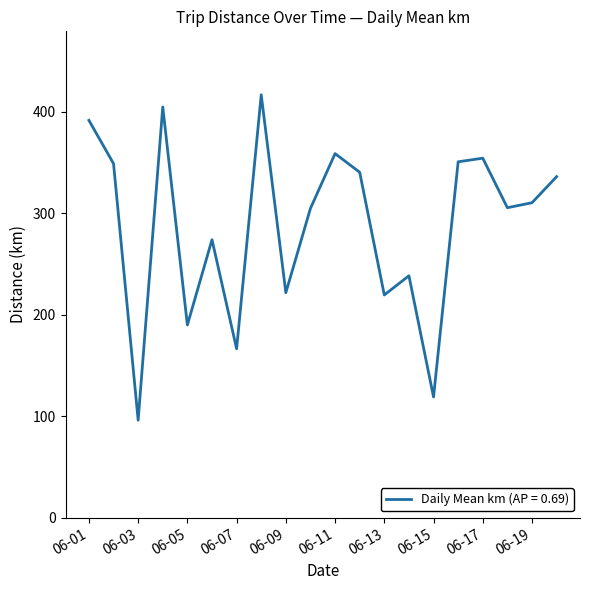

What is the greatest value displayed?

416.6